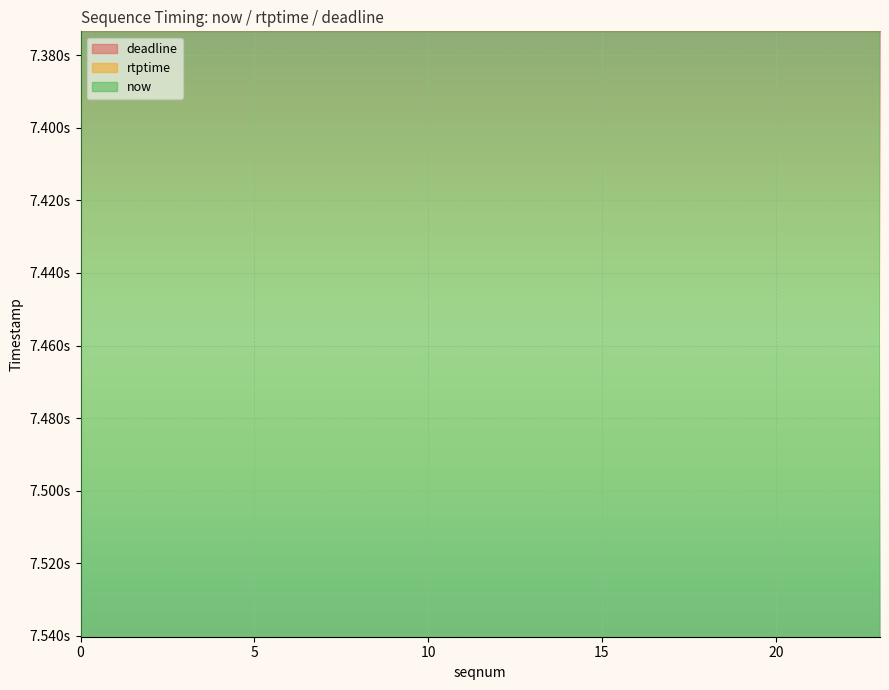

What is the minimum value for rtptime?

7099555555